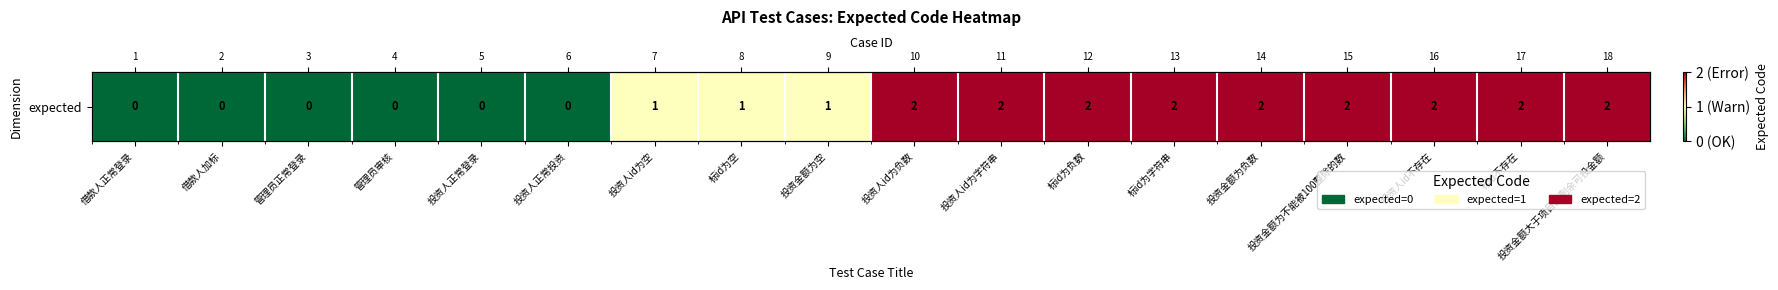

Between 借款人正常登录 and 投资人id为字符串, which is larger?

投资人id为字符串